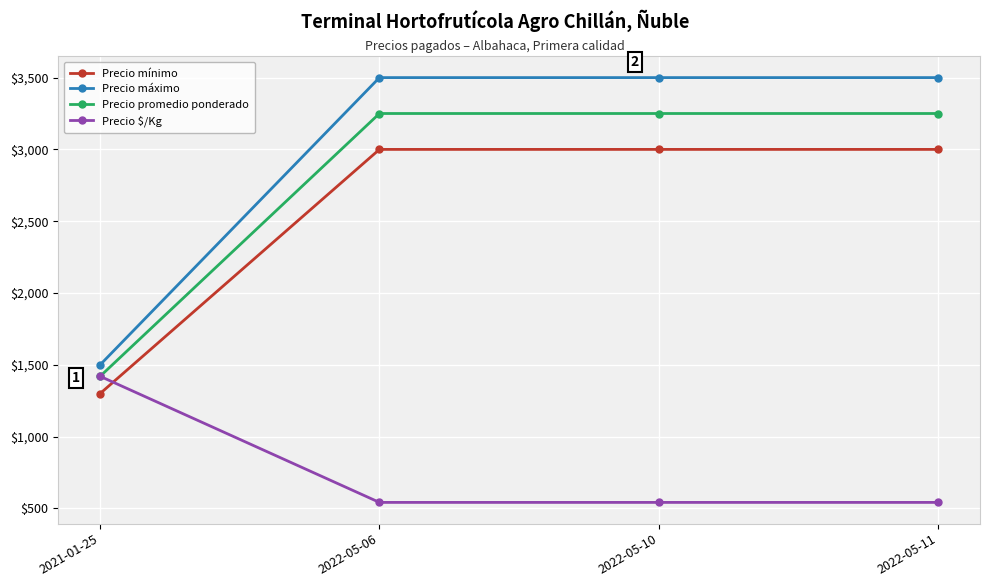

What is the lowest value of the Precio mínimo series?

1300